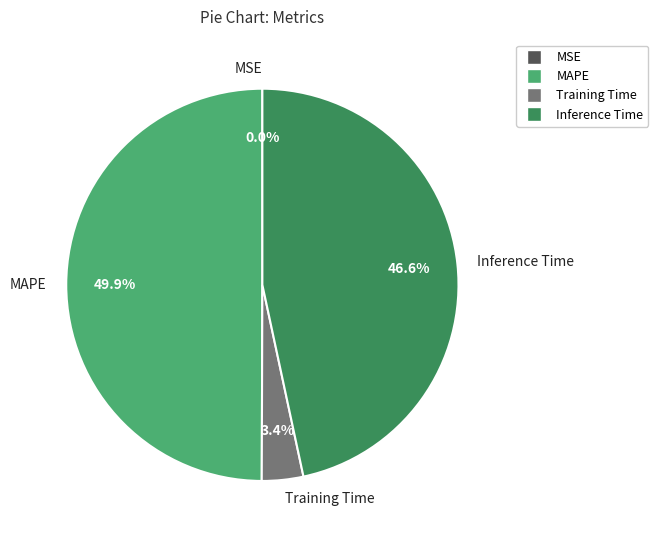

Which category has the biggest portion of the pie?

MAPE